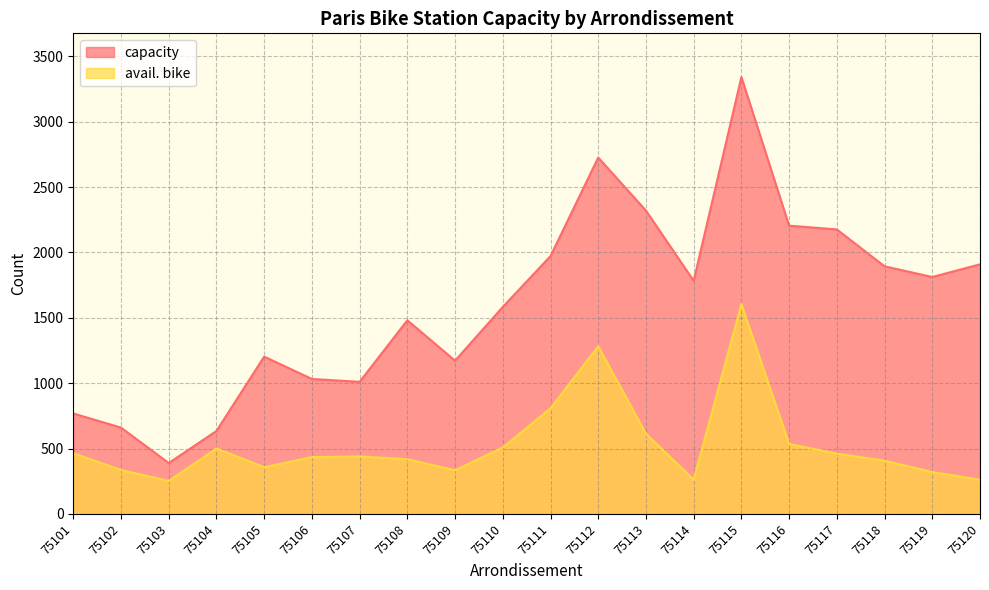

What is the spread (max minus min) of values at 75101?

304